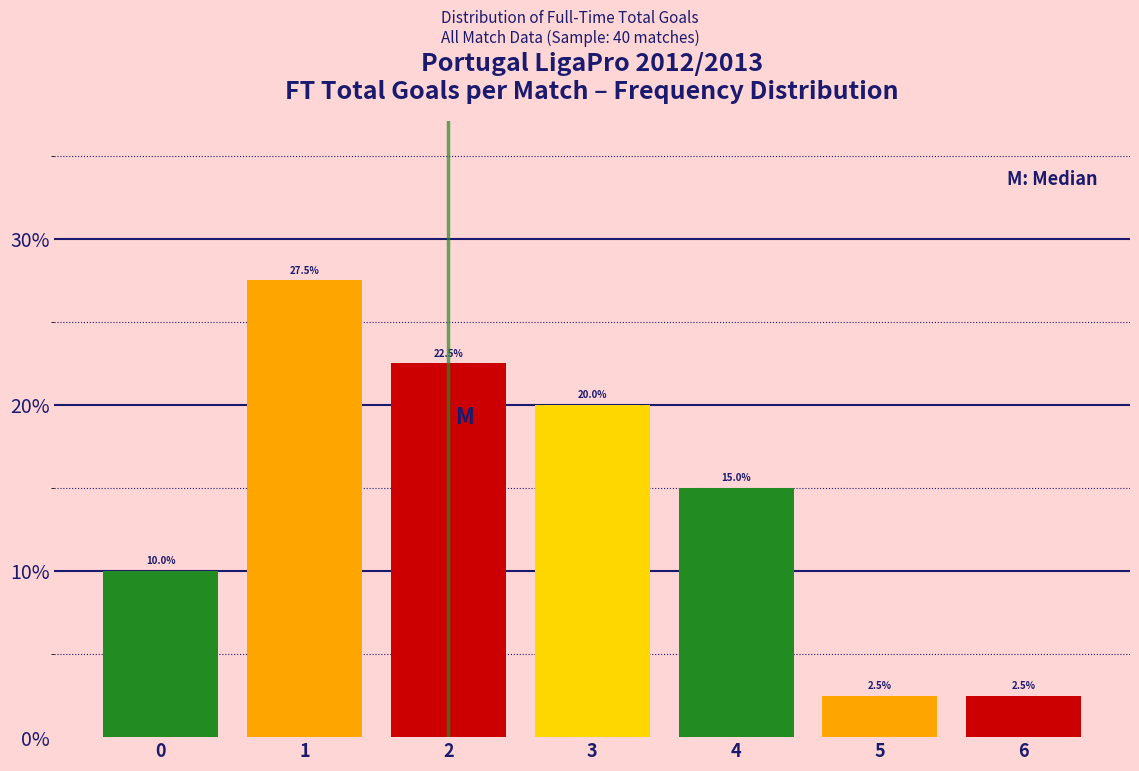

Reading left to right, transcribe this chart: for each bar, give the range it covers on the x-axis and its height.

-0.5 to 0.5: 10.0
0.5 to 1.5: 27.5
1.5 to 2.5: 22.5
2.5 to 3.5: 20.0
3.5 to 4.5: 15.0
4.5 to 5.5: 2.5
5.5 to 6.5: 2.5